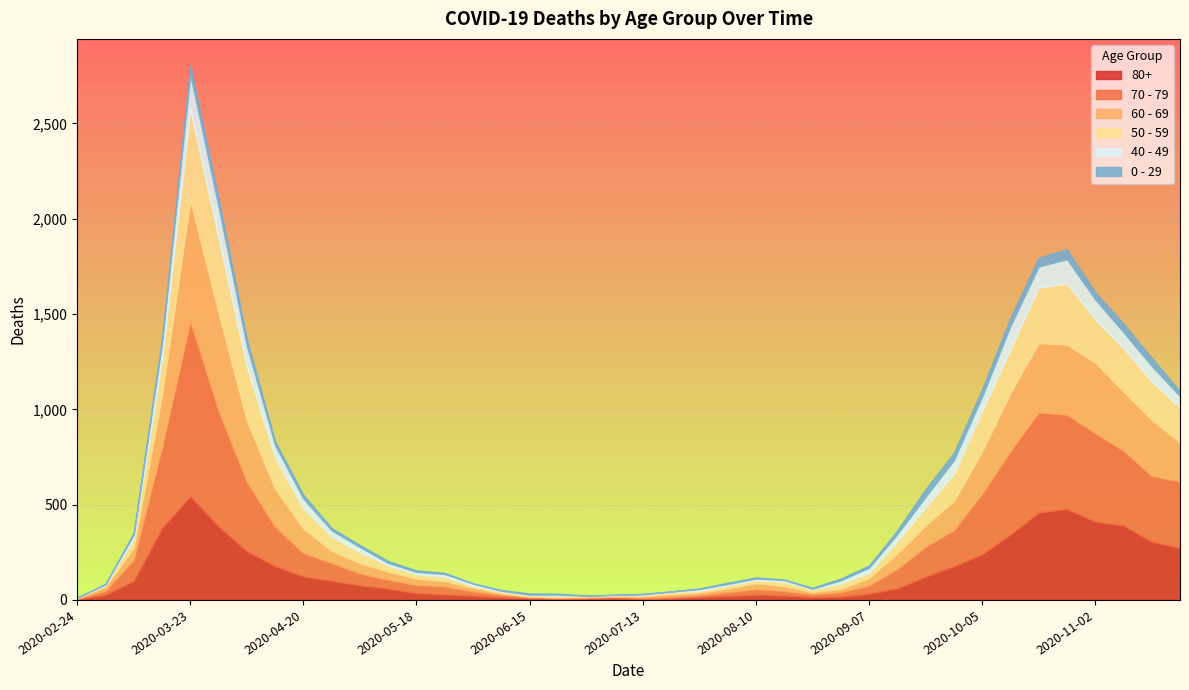

The 40 - 49 series shows 38 at 2020-09-14. True or false?

True